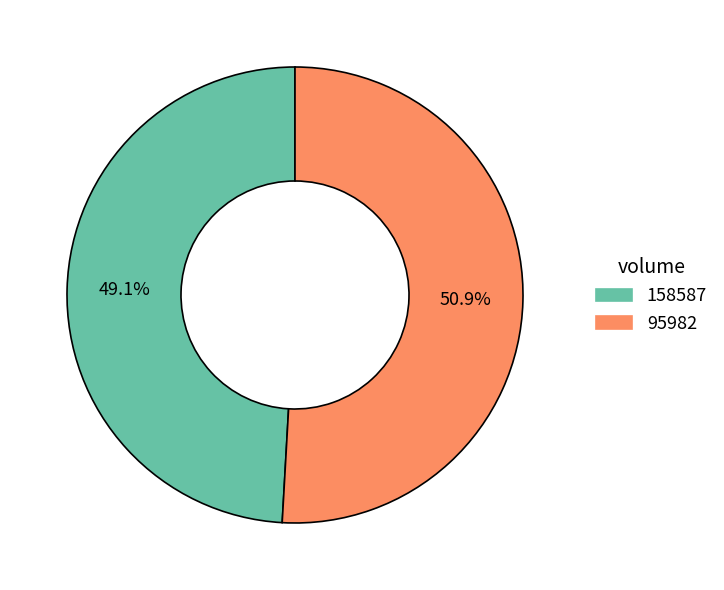

What percentage is the 95982 slice, to the nearest percent?

51%